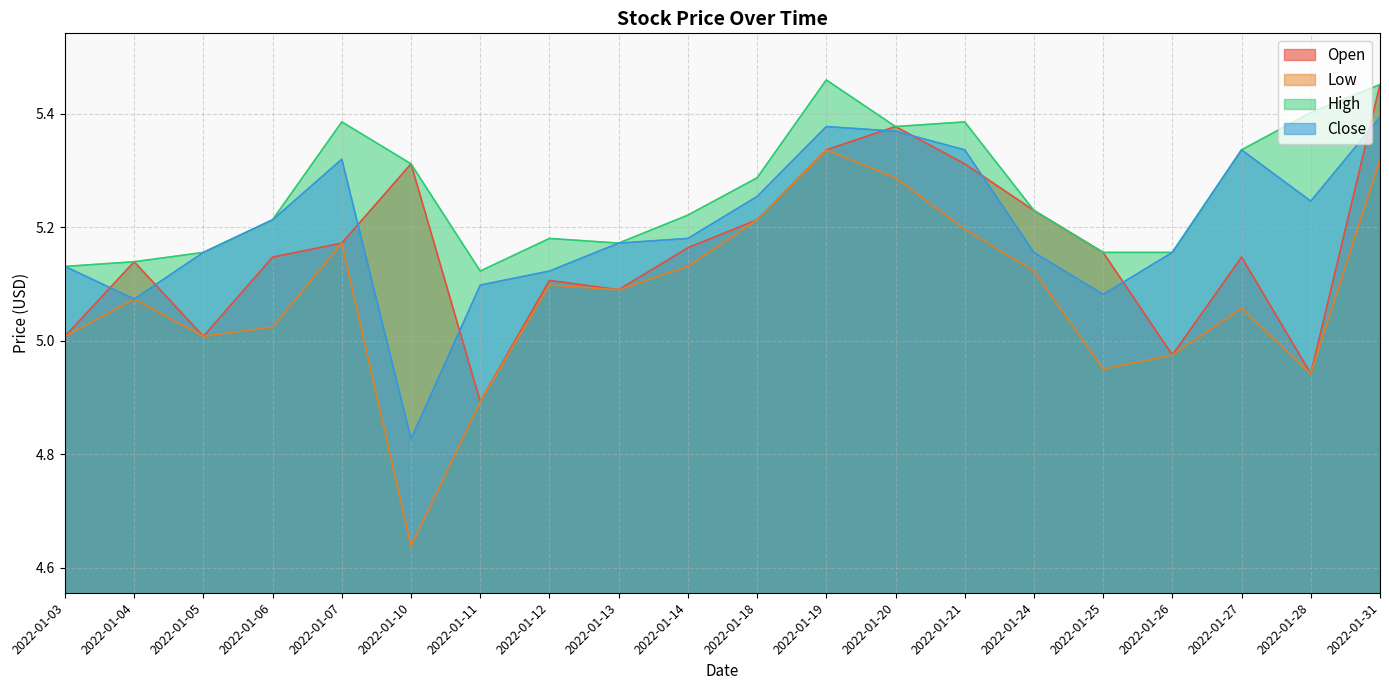

True or false: Open and High intersect in this chart.

False